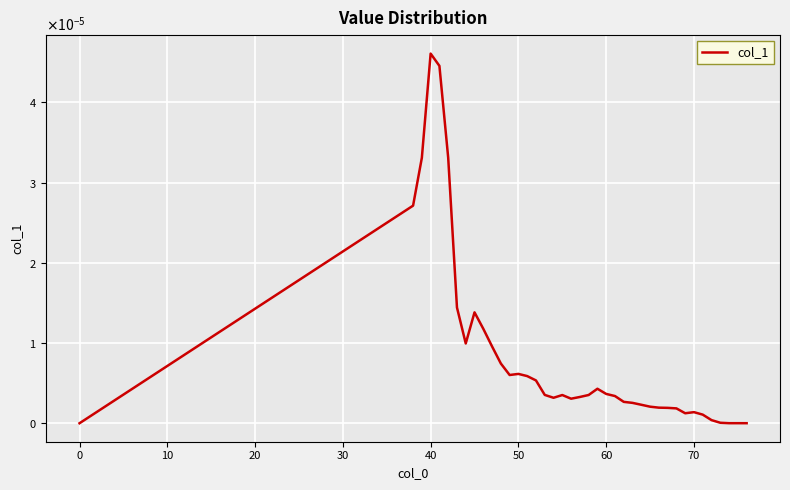

Is this an area chart (filled region under the line)?

No